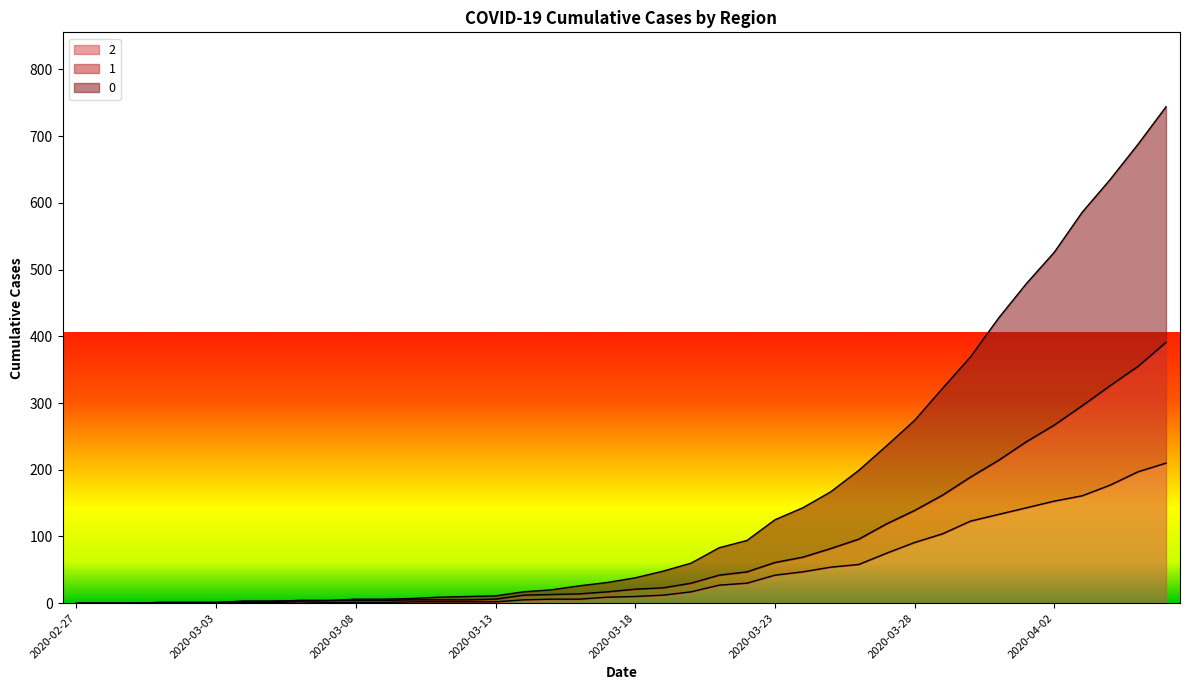

What is the spread (max minus min) of values at 2020-03-22?

64